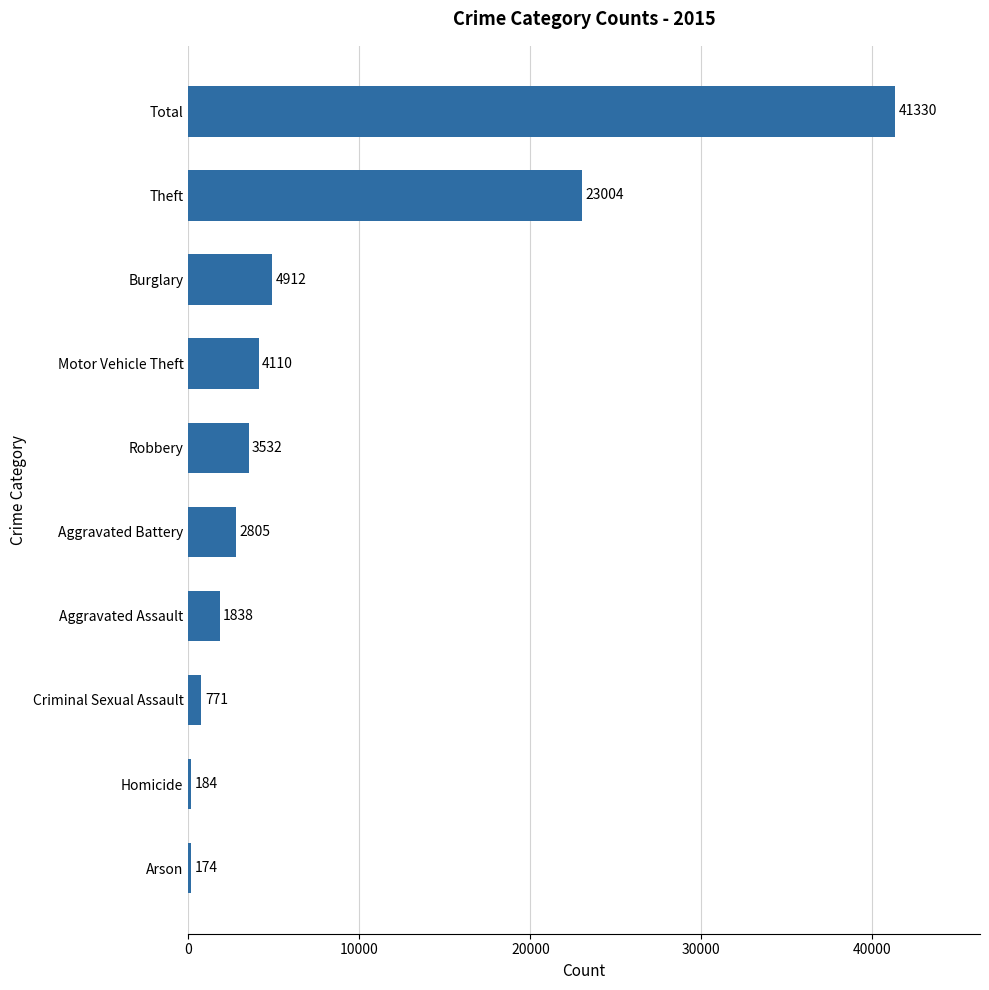

True or false: the data shows 771 at Criminal Sexual Assault.

True